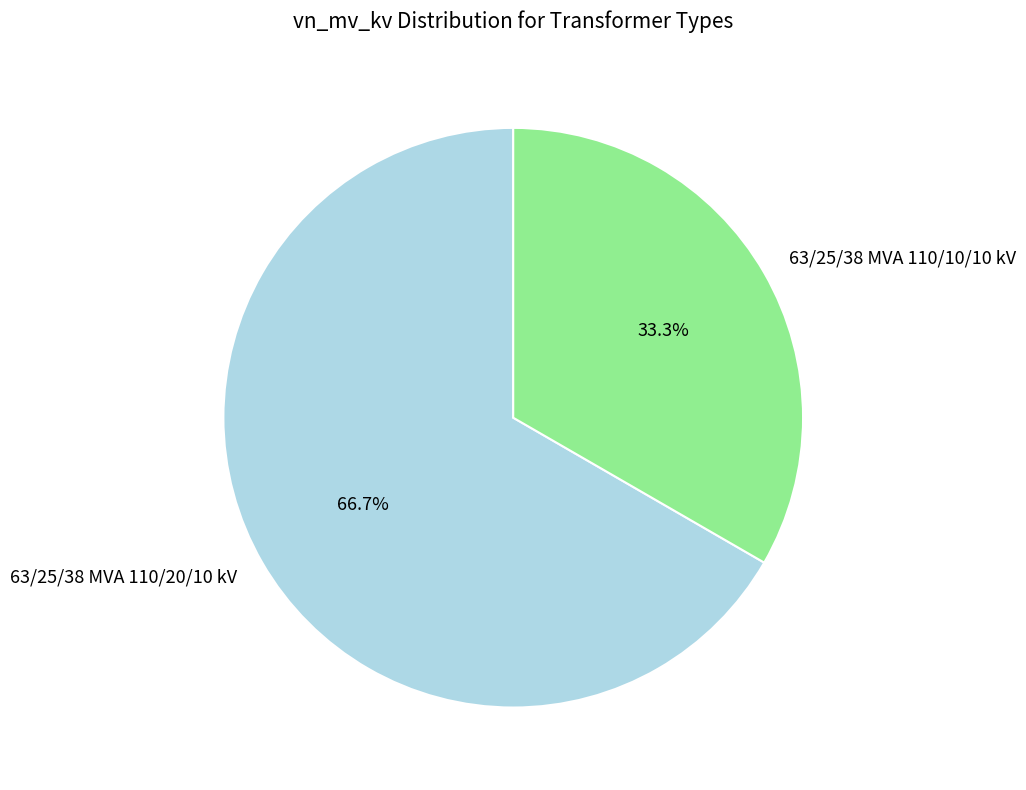

What percentage is the 63/25/38 MVA 110/10/10 kV slice, to the nearest percent?

33%